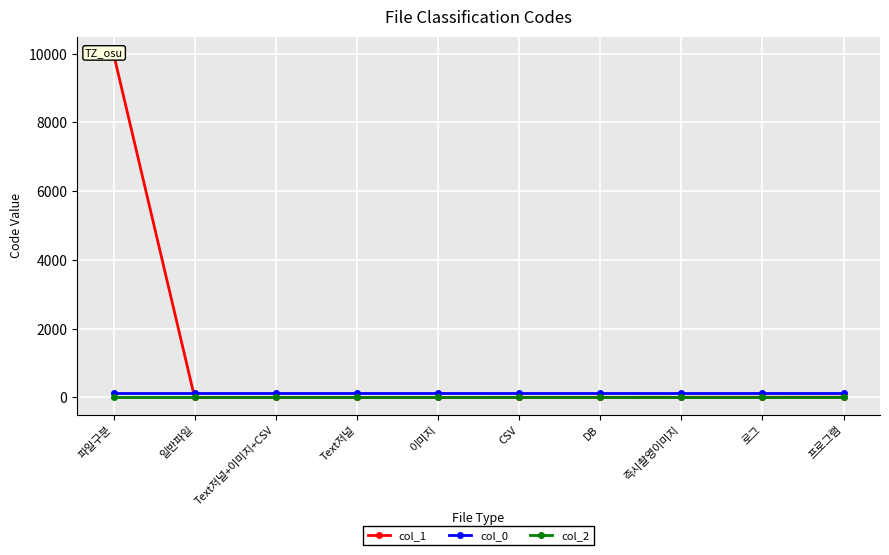

What value does the col_0 series have at 일반파일?

140